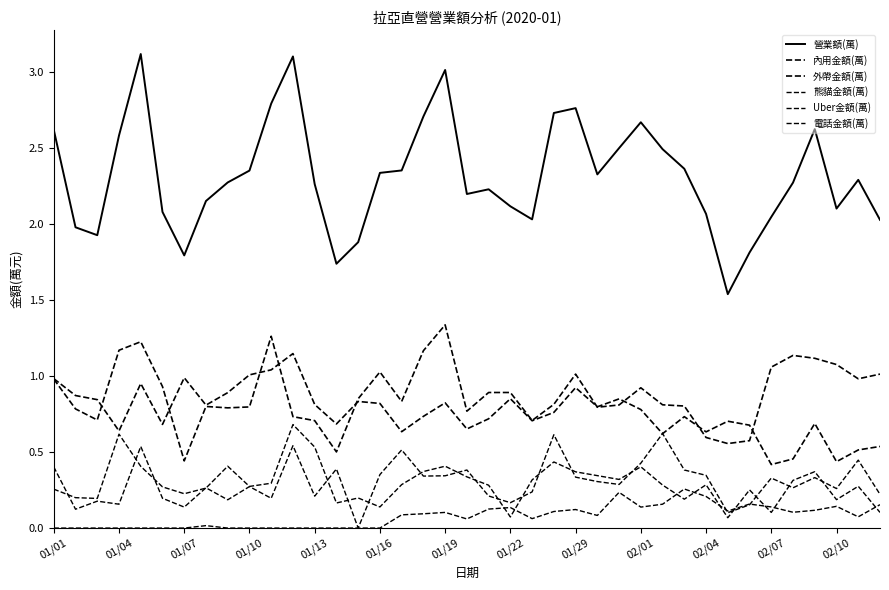

Is this an area chart (filled region under the line)?

No